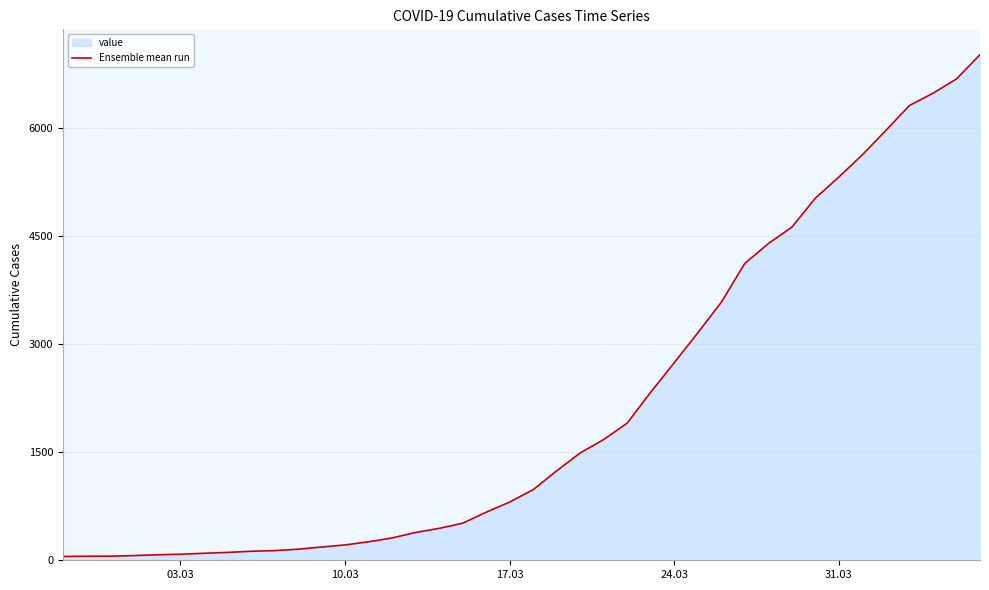

What is the difference between the maximum and minimum values?

6964